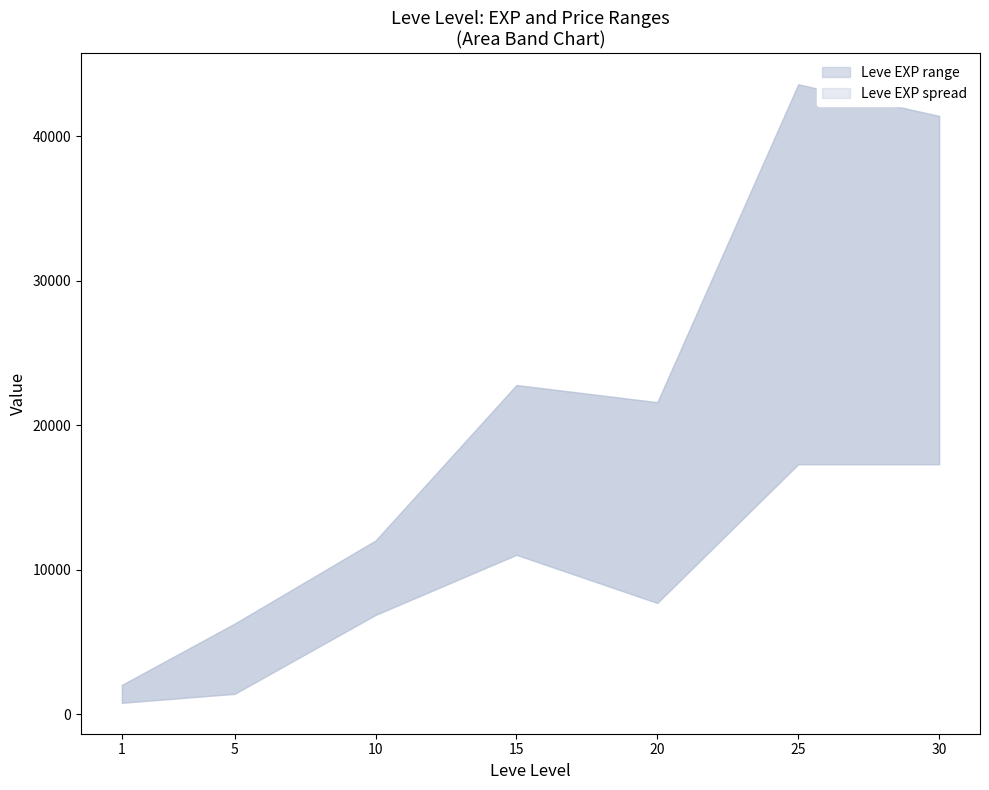

At which label does Leve EXP lower reach its minimum?

1